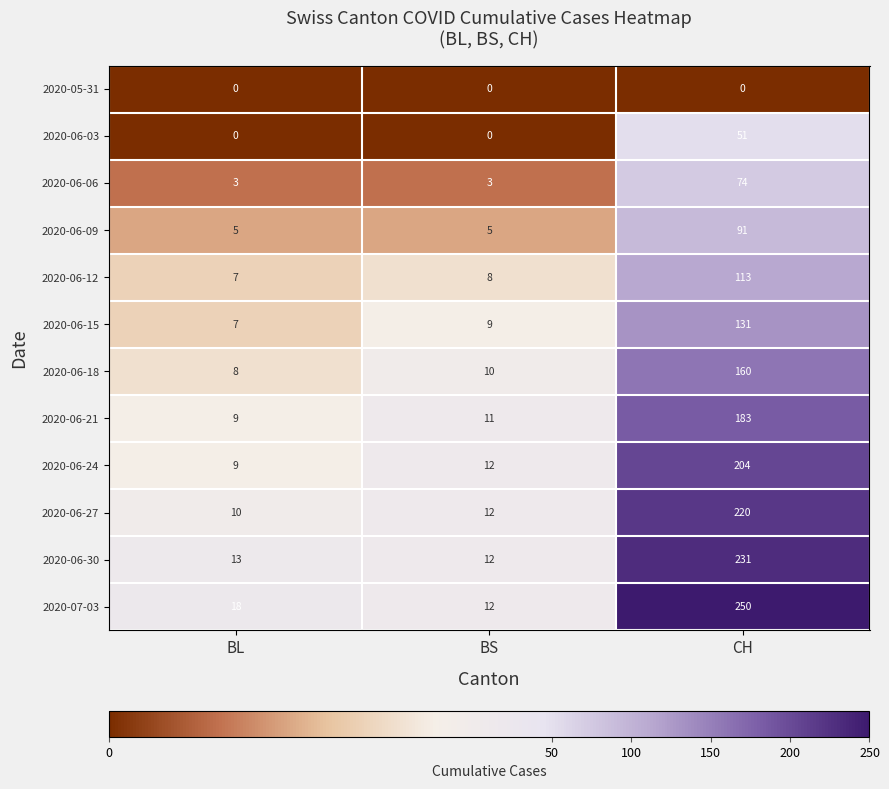

The 2020-05-31 series shows 0 at BS. True or false?

True